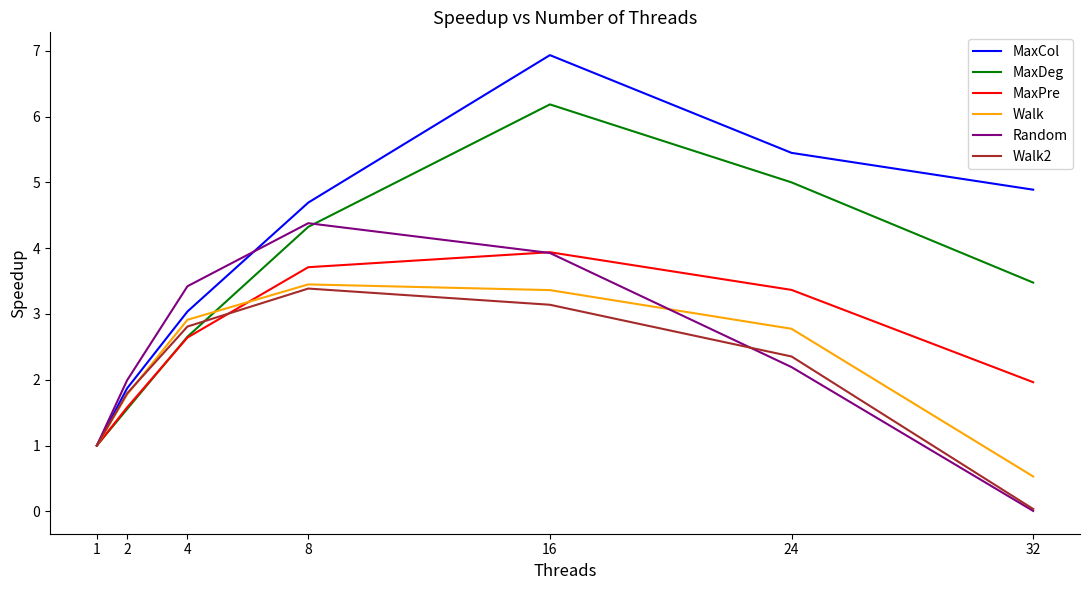

What is the average value of the Random series?

2.4